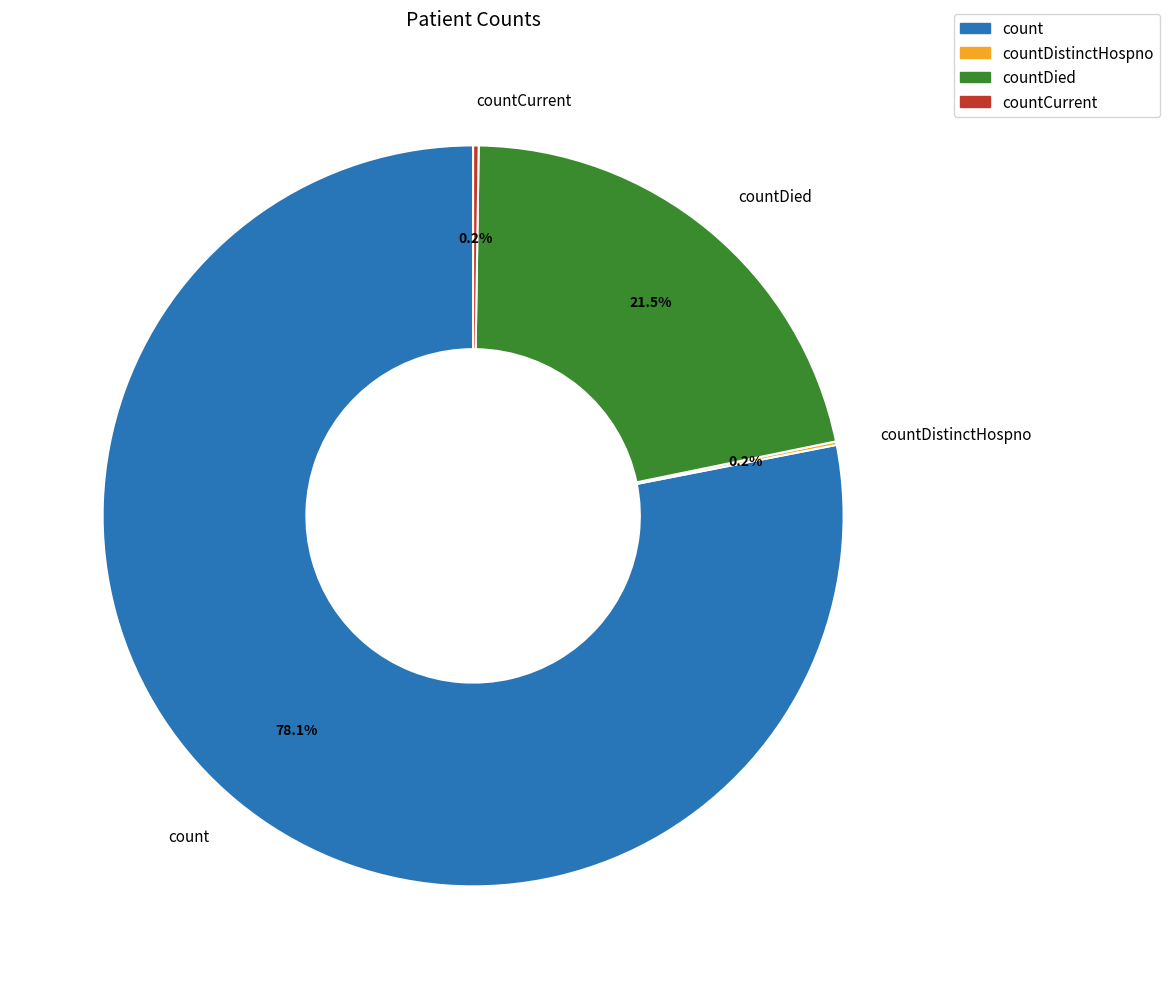

Is there a majority slice in this chart?

Yes